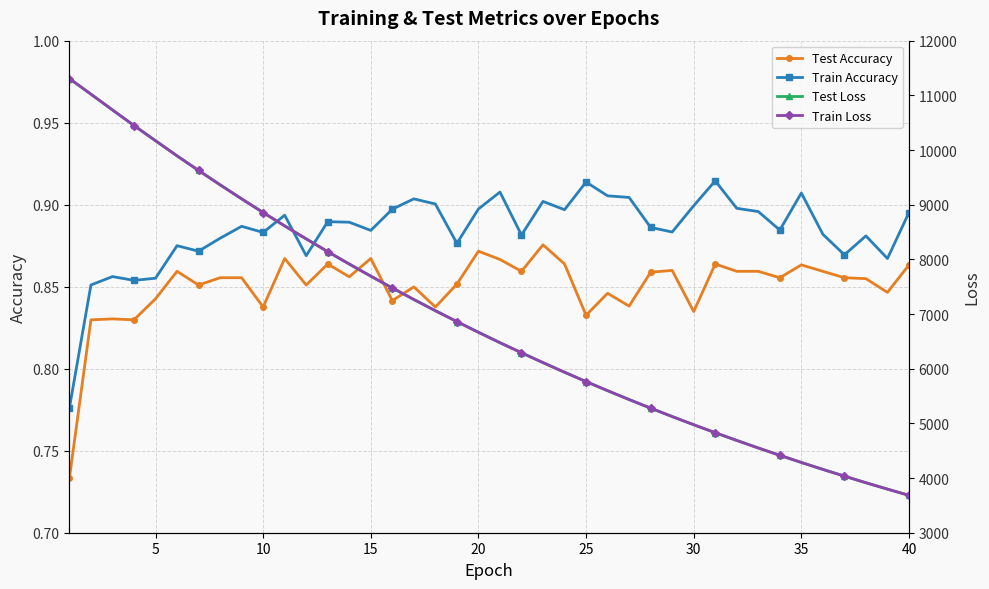

True or false: Test Accuracy has more than 2 interior local peaks.

True